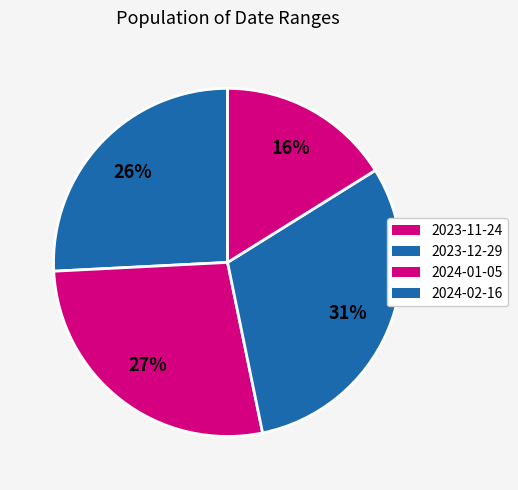

How many slices are in this pie chart?

4